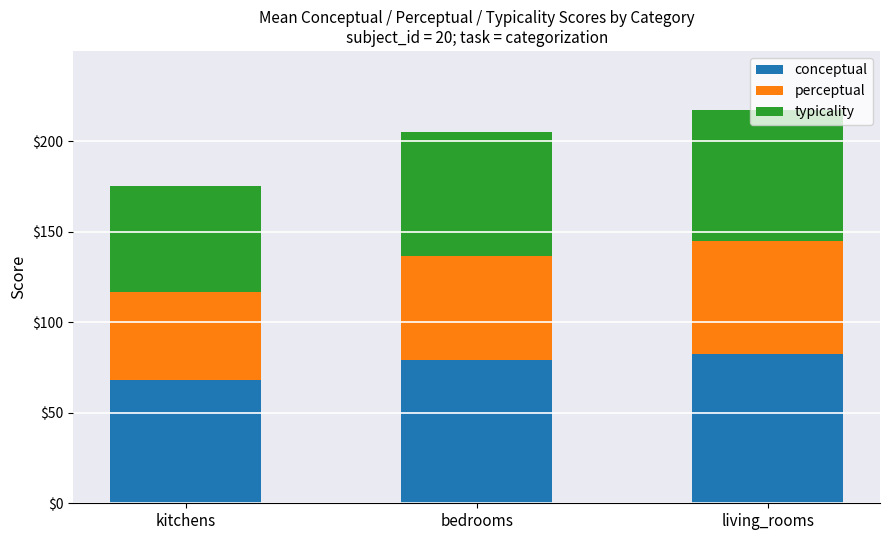

What is the sum of the conceptual values at kitchens and bedrooms?

147.7